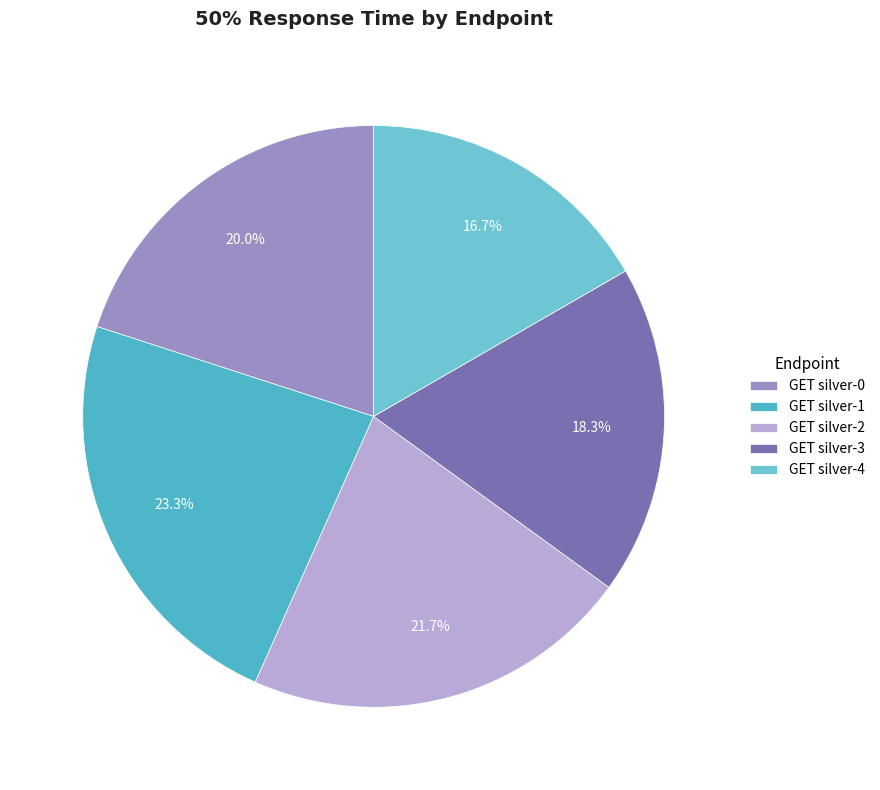

To the nearest percent, what is the combined percentage of GET silver-0 and GET silver-4?

37%